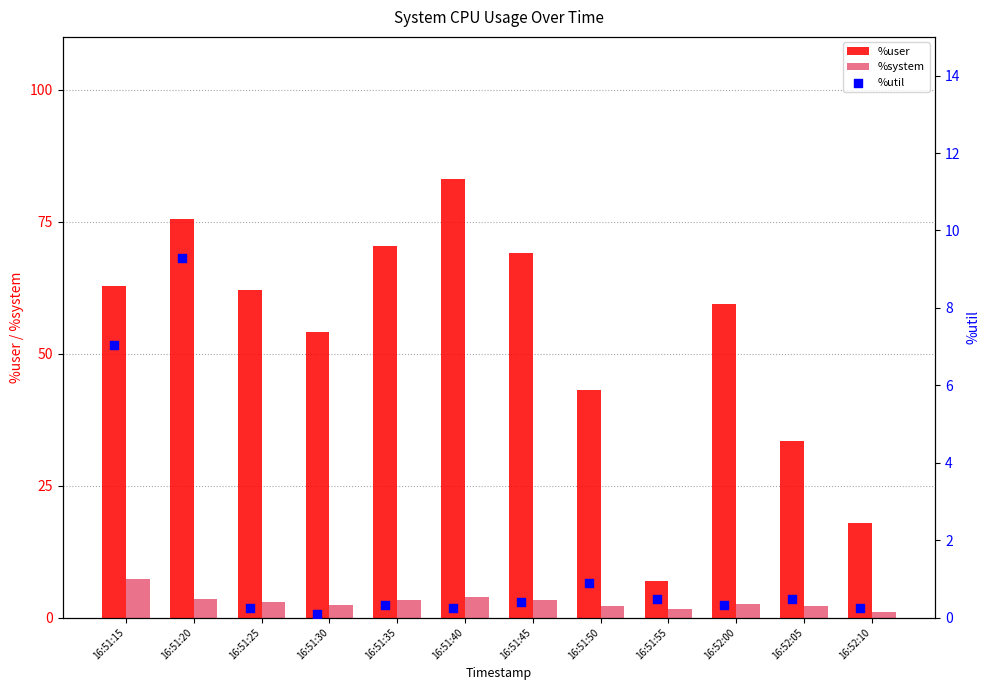

At which label does %user reach its peak?

16:51:40